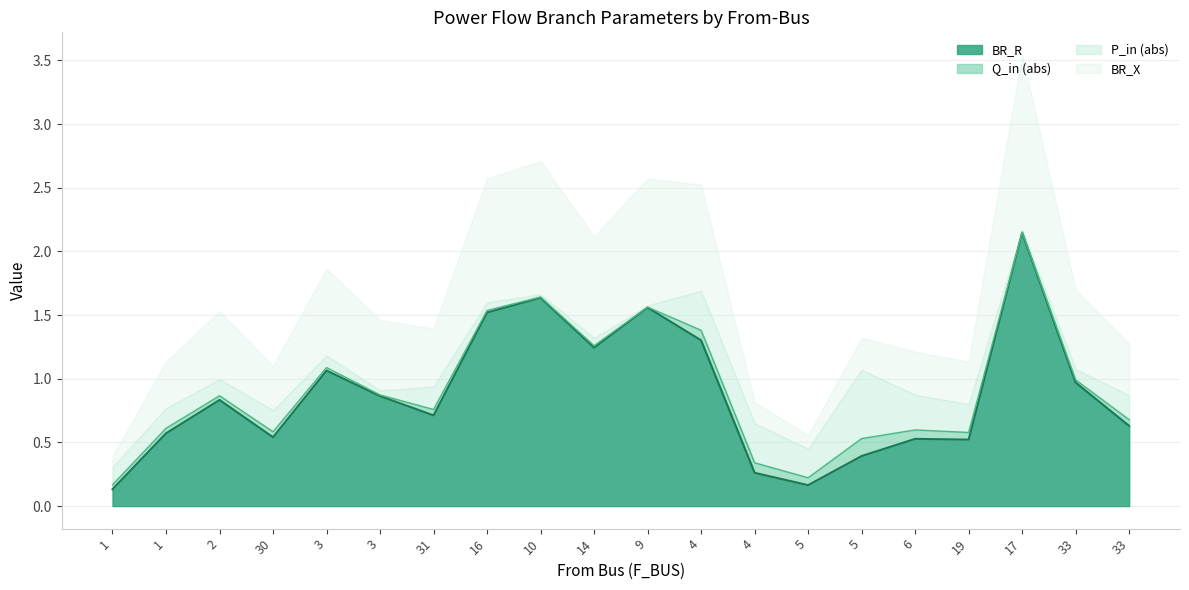

What is the sum of the BR_R values at 1 and 5?

0.3